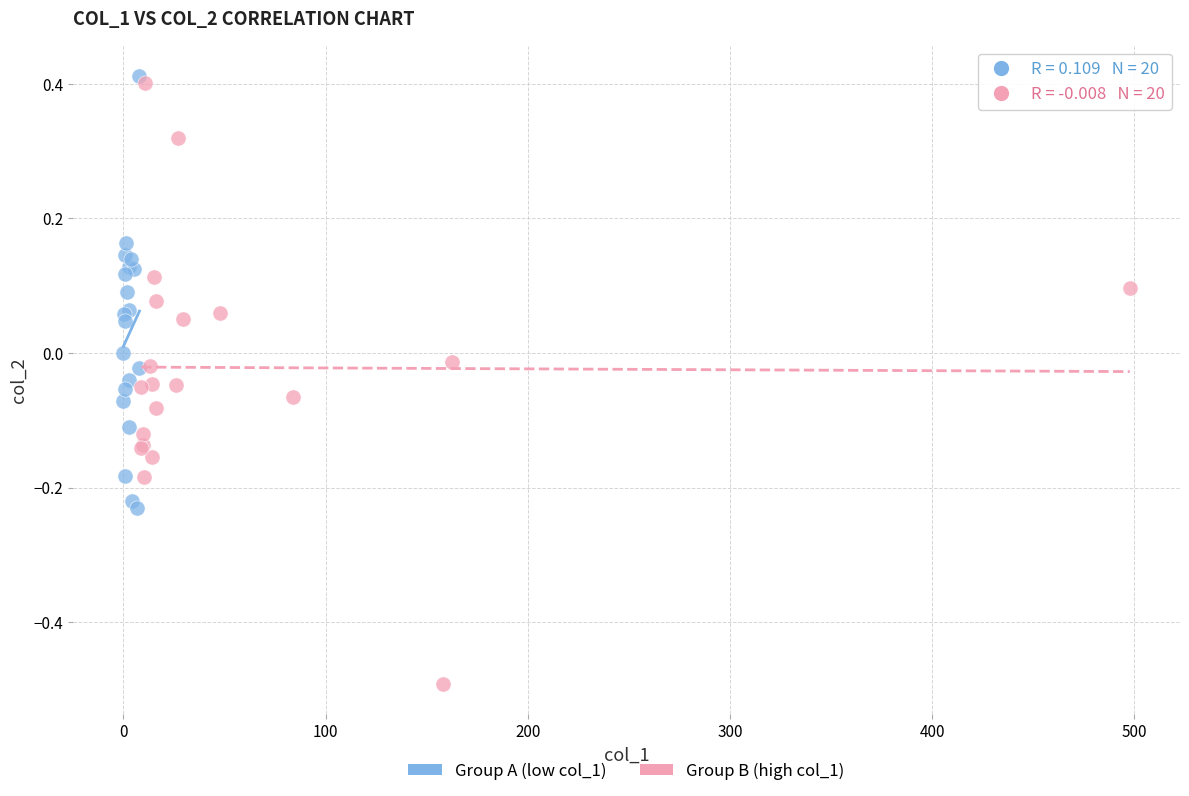

Which series has the widest spread of Y values?

Group B (high col_1)